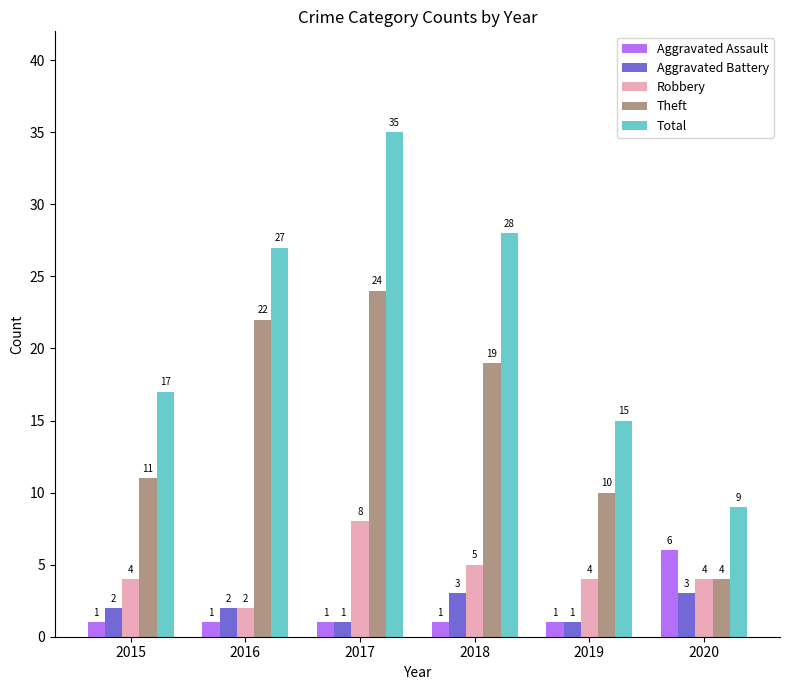

What is the difference between the maximum and minimum values in the Robbery series?

6